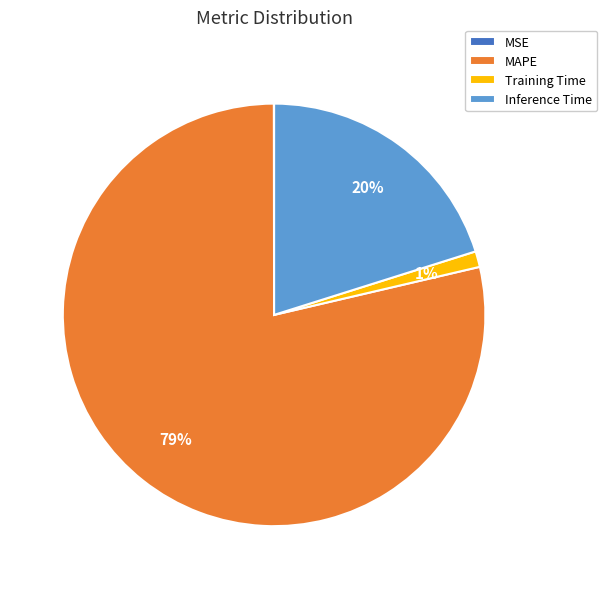

What is the largest slice in the pie chart?

MAPE